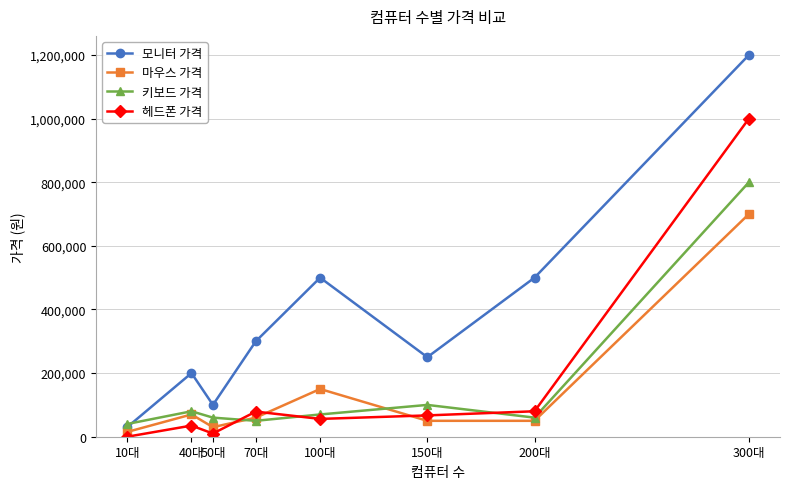

How many positive values does the 헤드폰 가격 series have?

7